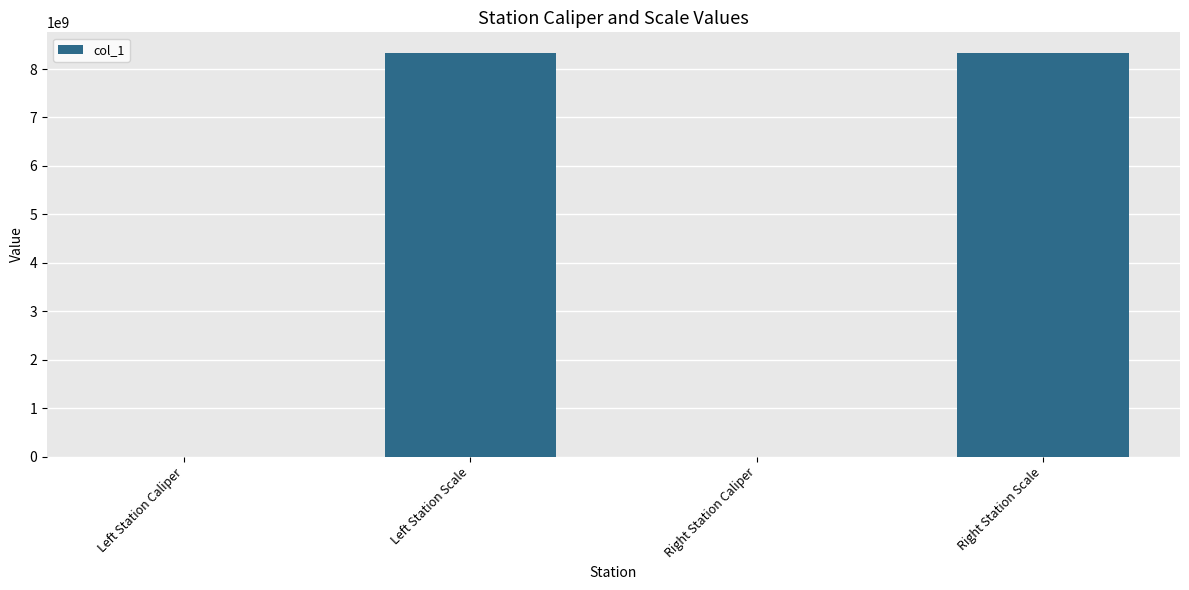

What is the approximate value at Right Station Scale?

8340107091